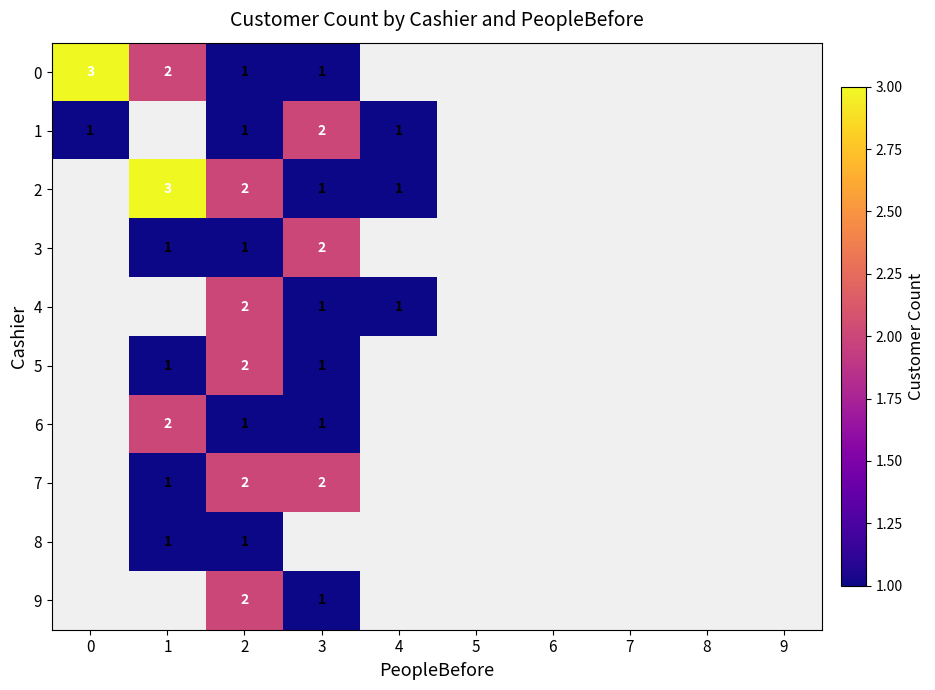

How many categories are shown in the chart?

10